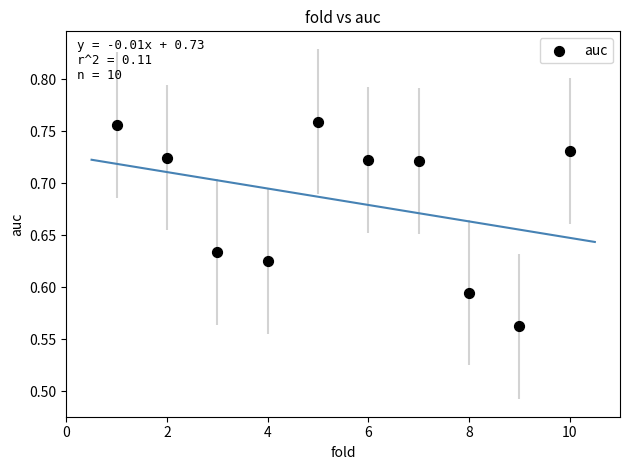

What is the average X value?

5.5